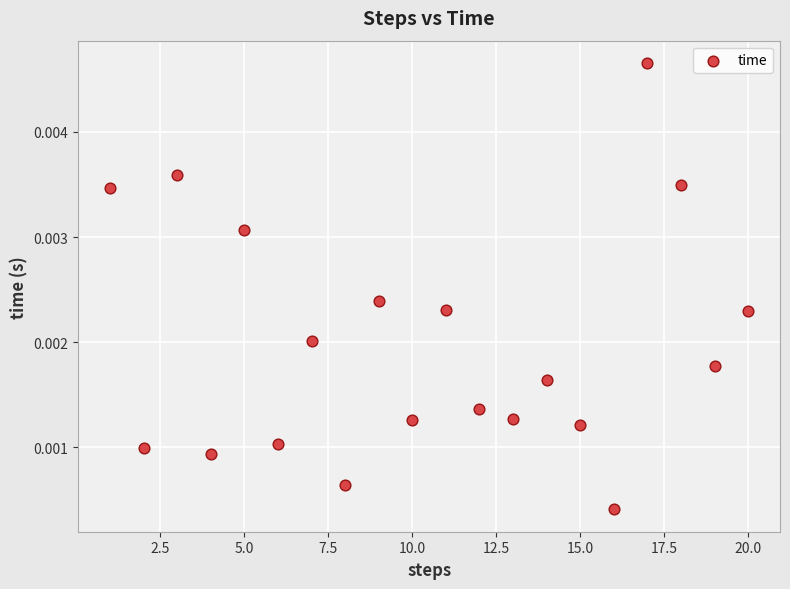

What is the range of X values (max minus min)?

19.0